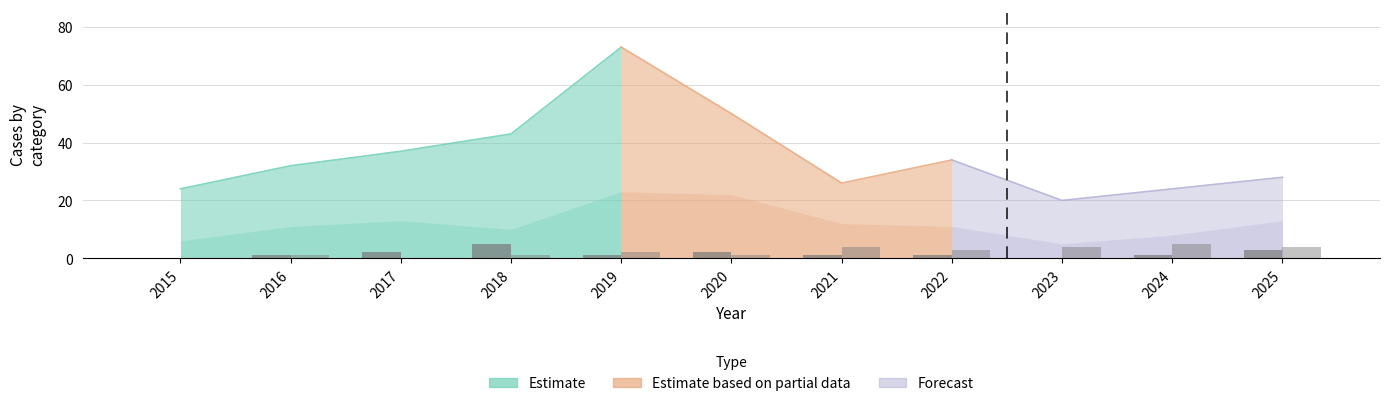

How many groups of bars are there?

11